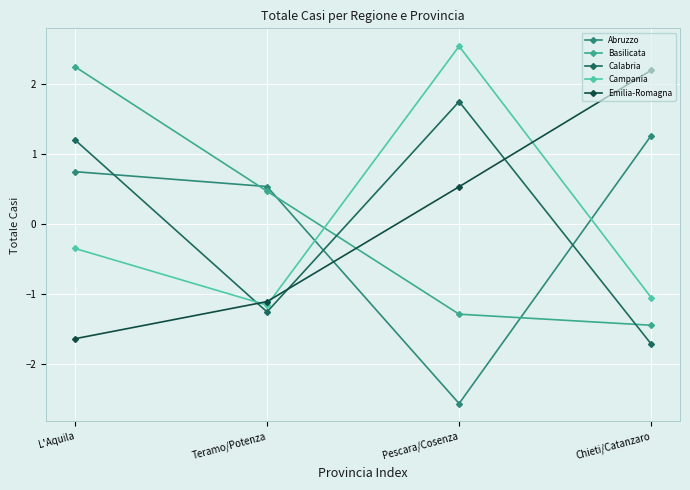

Which category has the highest value in the Basilicata series?

L'Aquila